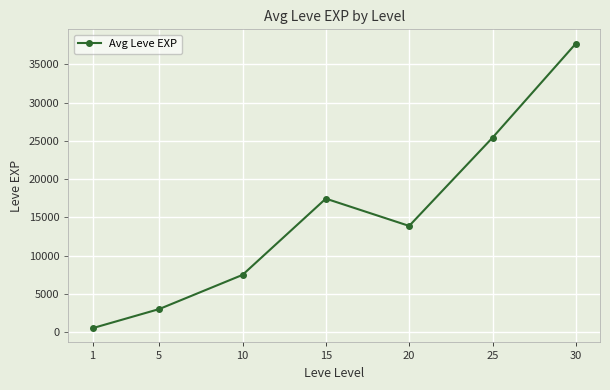

Rank the categories by value from lowest to highest.

1, 5, 10, 20, 15, 25, 30